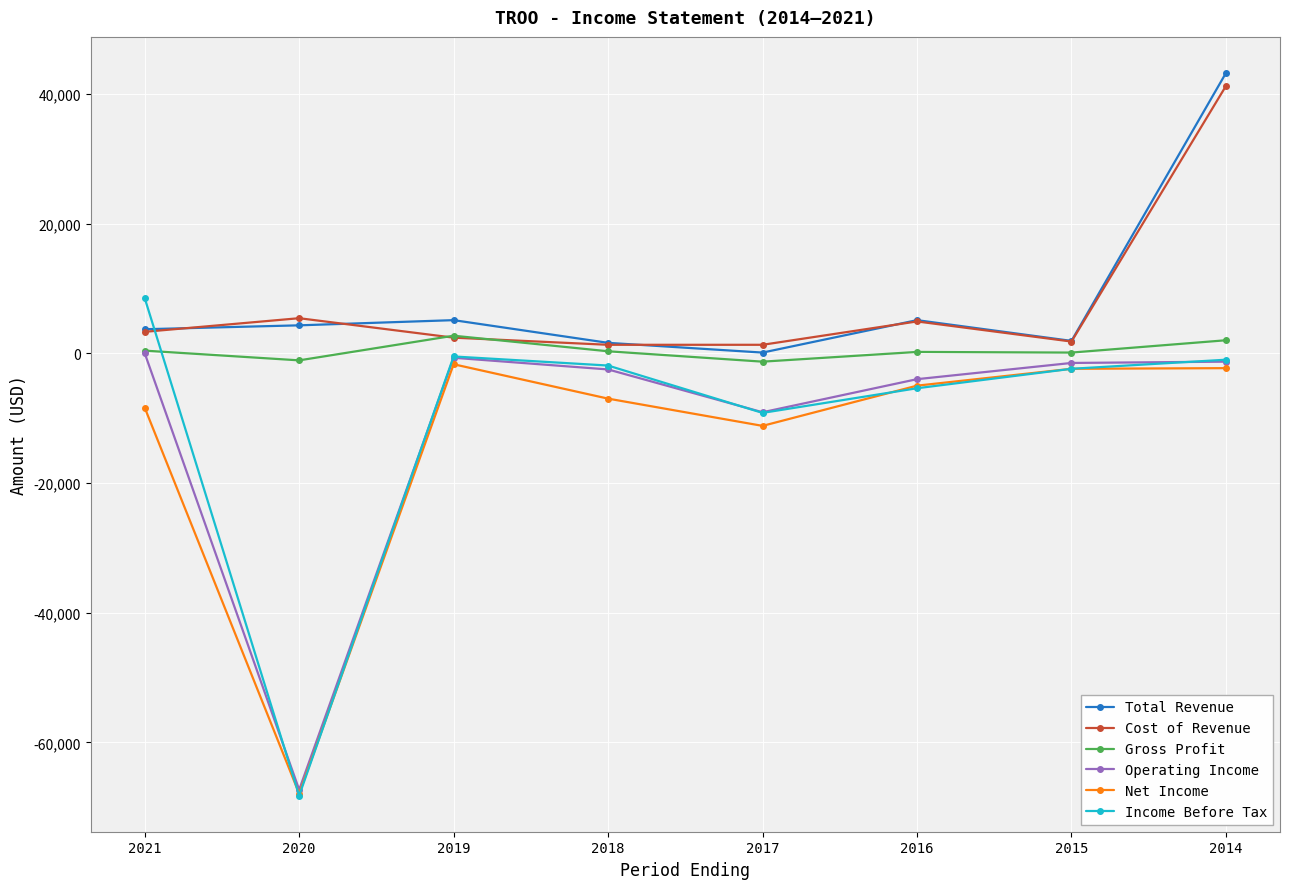

What is the greatest value displayed?

43200